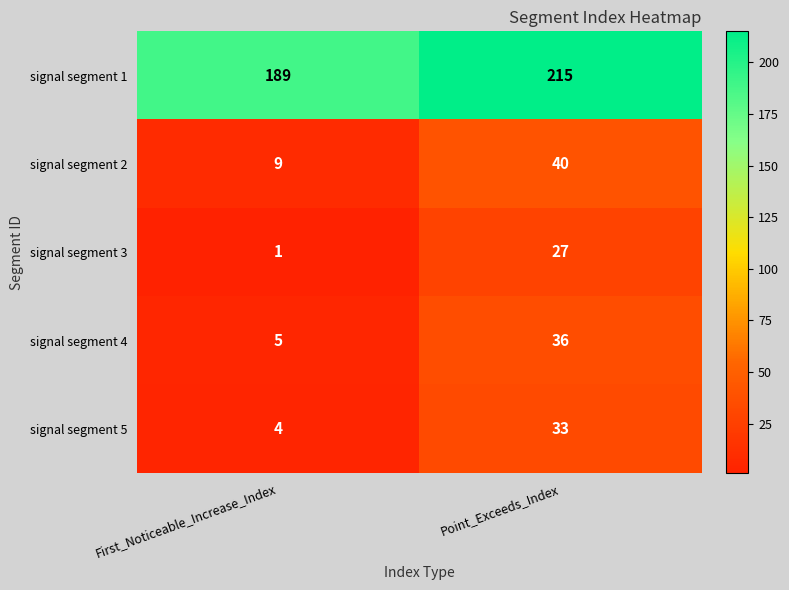

How many data points does each series have?

2